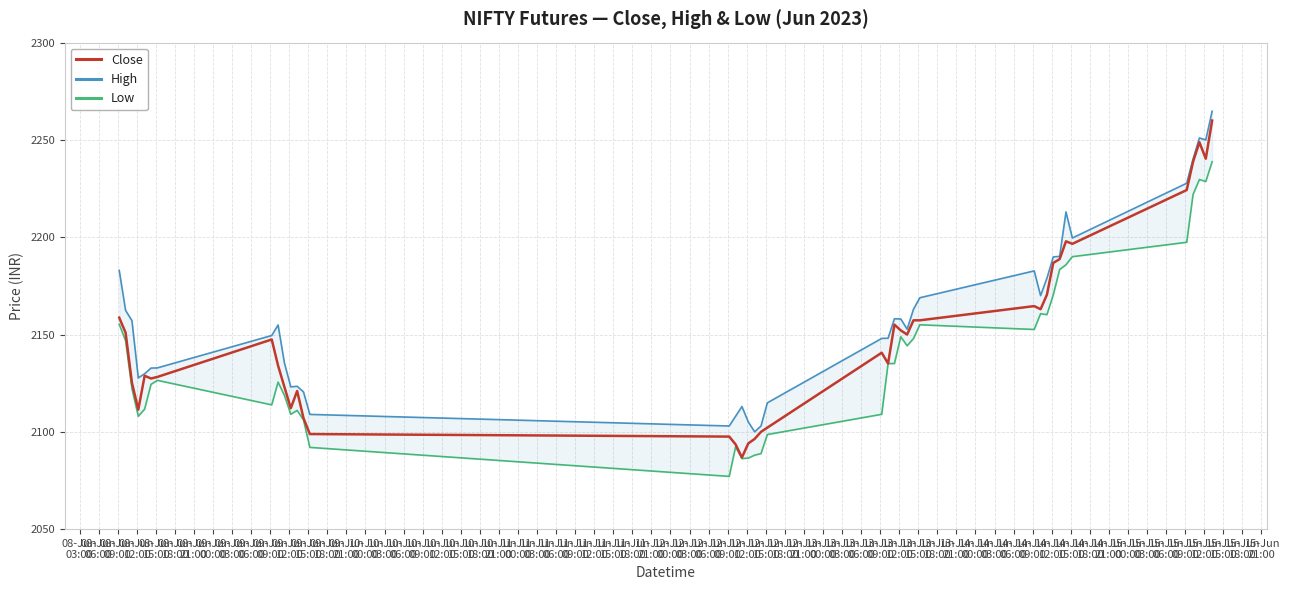

Reading left to right, list all the values displayed in this chart.

Close: 2158.6	2150.9	2125.2	2111.4	2128.8	2127.4	2128.2	2147.4	2134.0	2123.0	2112.1	2121.0	2107.0	2098.9	2097.6	2093.6	2086.8	2094.1	2096.4	2100.0	2102.1	2140.6	2135.1	2155.1	2152.1	2150.0	2157.3	2157.3	2164.6	2163.0	2170.4	2186.8	2188.8	2197.9	2196.6	2224.2	2238.8	2248.8	2240.4	2259.9
High: 2182.9	2162.4	2157.1	2127.7	2129.9	2132.8	2132.9	2149.5	2154.9	2135.4	2123.1	2123.4	2120.5	2108.9	2103.0	2108.0	2113.0	2105.1	2100.0	2103.0	2114.9	2148.0	2148.1	2158.1	2158.0	2152.8	2163.0	2168.9	2182.7	2170.0	2178.9	2189.9	2190.1	2213.0	2199.6	2227.8	2240.2	2251.0	2250.0	2264.8
Low: 2155.2	2146.8	2122.2	2108.0	2111.7	2124.4	2126.4	2113.9	2125.6	2118.7	2109.0	2111.0	2106.1	2092.0	2077.1	2092.2	2086.2	2086.5	2088.0	2088.8	2098.6	2109.0	2135.1	2135.1	2148.9	2144.2	2147.9	2155.0	2152.6	2160.7	2160.2	2170.4	2183.4	2185.9	2190.0	2197.4	2222.0	2229.6	2228.6	2238.8